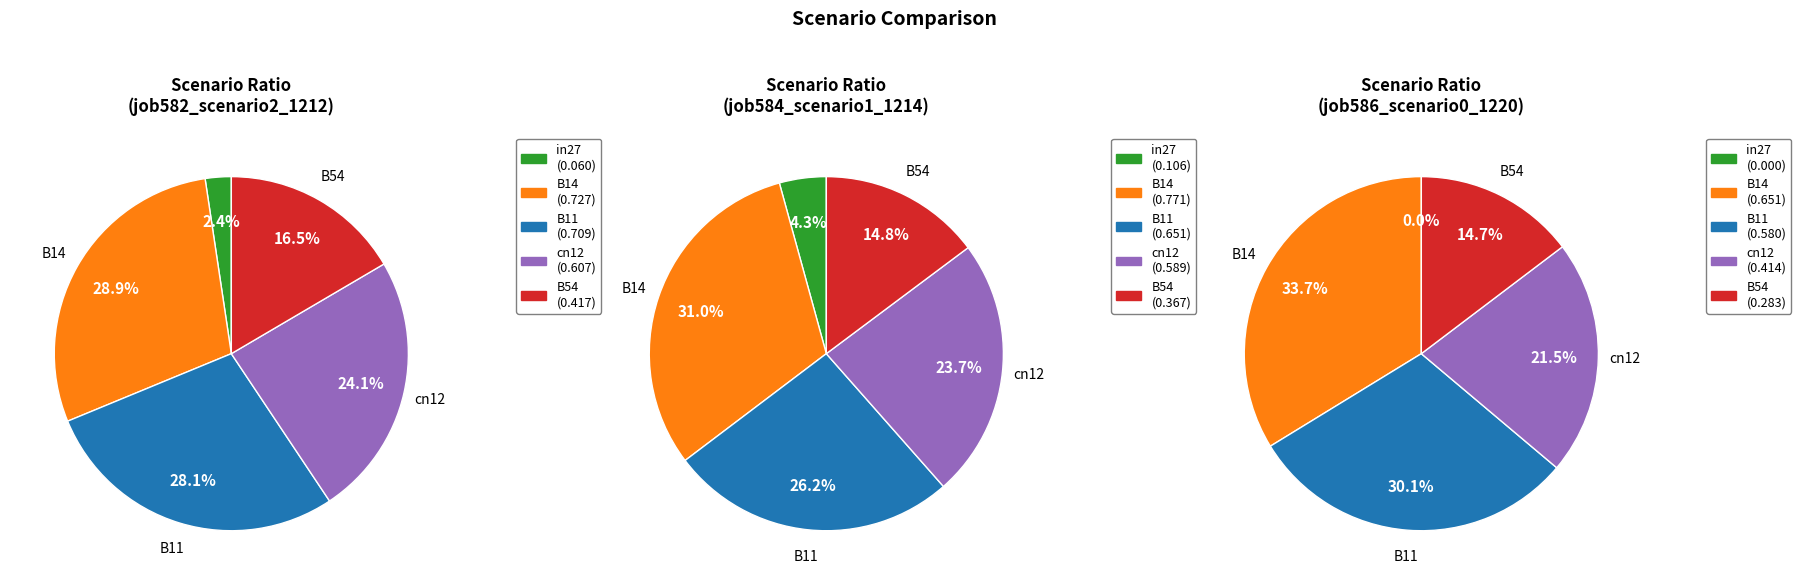

How many segments does this pie chart have?

5